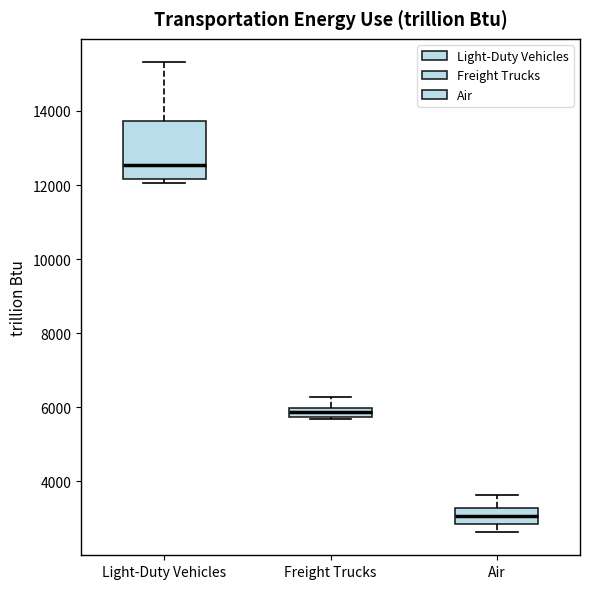

Comparing the boxes themselves (not the whiskers), which one is the tallest?

Light-Duty Vehicles